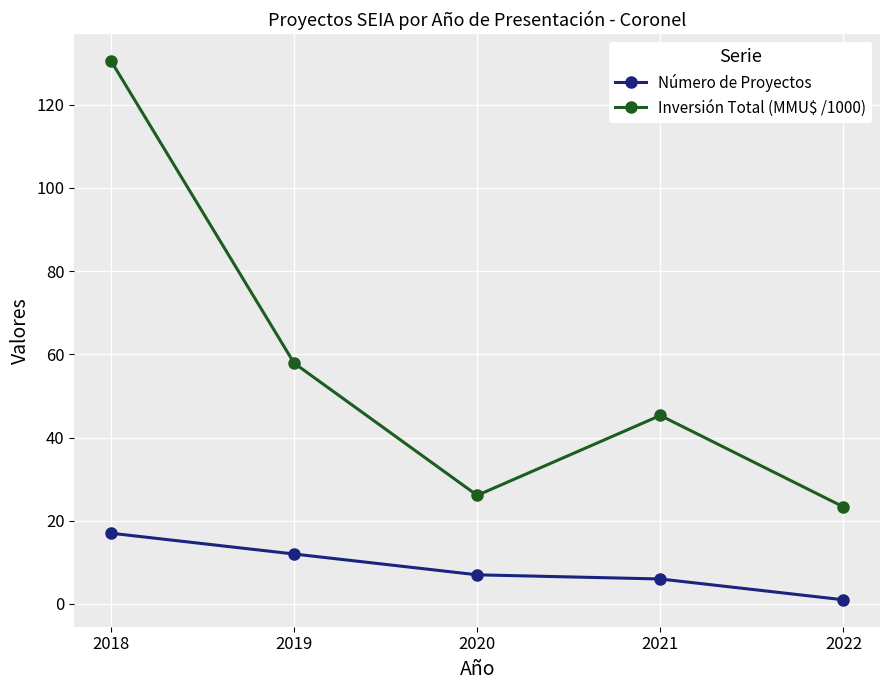

In Inversión Total (MMU$ /1000), how many points are higher than both neighbors (excluding endpoints)?

1